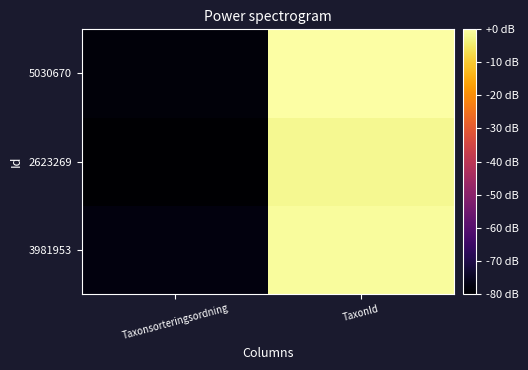

Reading left to right, extract all data points from this chart.

3981953: Taxonsorteringsordning=-77.9	TaxonId=-0.7
2623269: Taxonsorteringsordning=-80.0	TaxonId=-1.7
5030670: Taxonsorteringsordning=-78.6	TaxonId=0.0